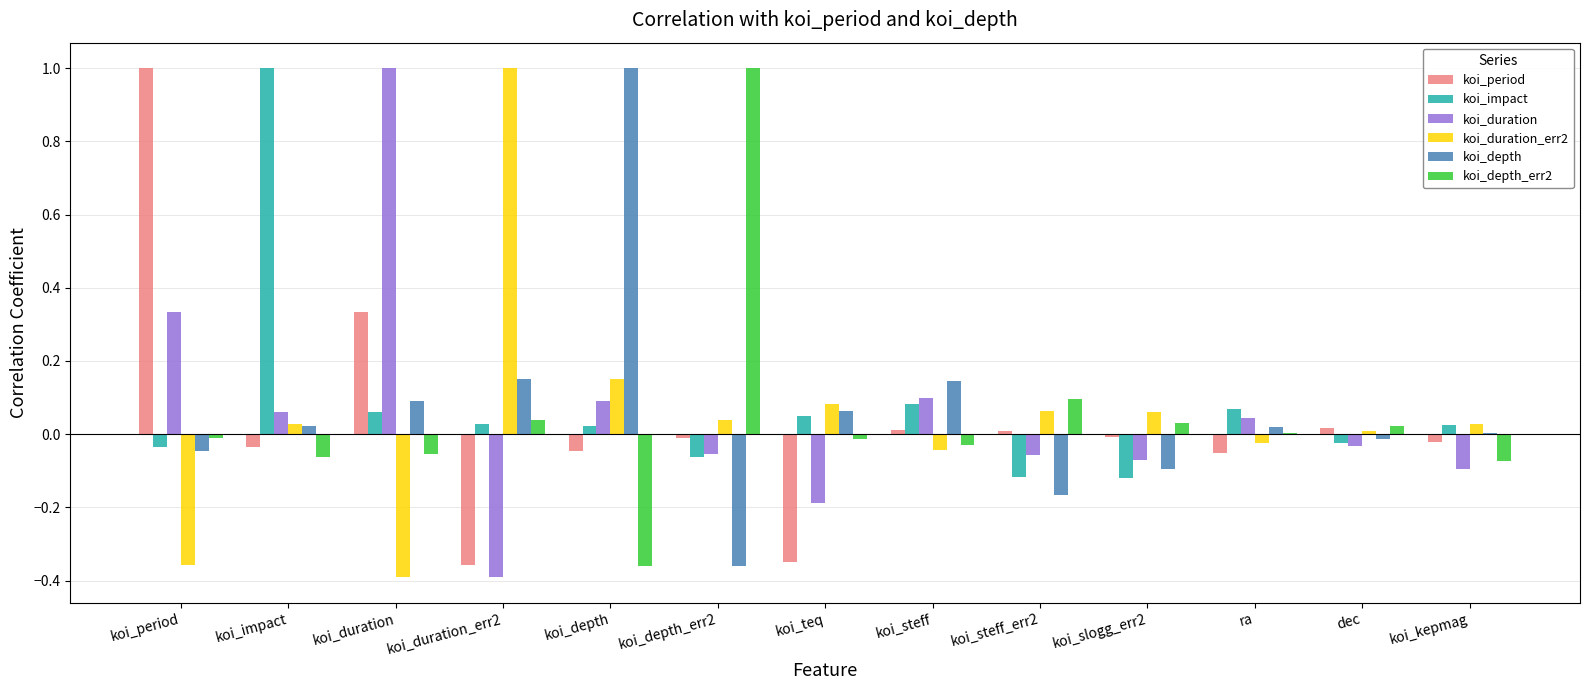

Is the value of koi_depth at koi_steff greater than the value of koi_depth_err2 at koi_steff_err2?

Yes